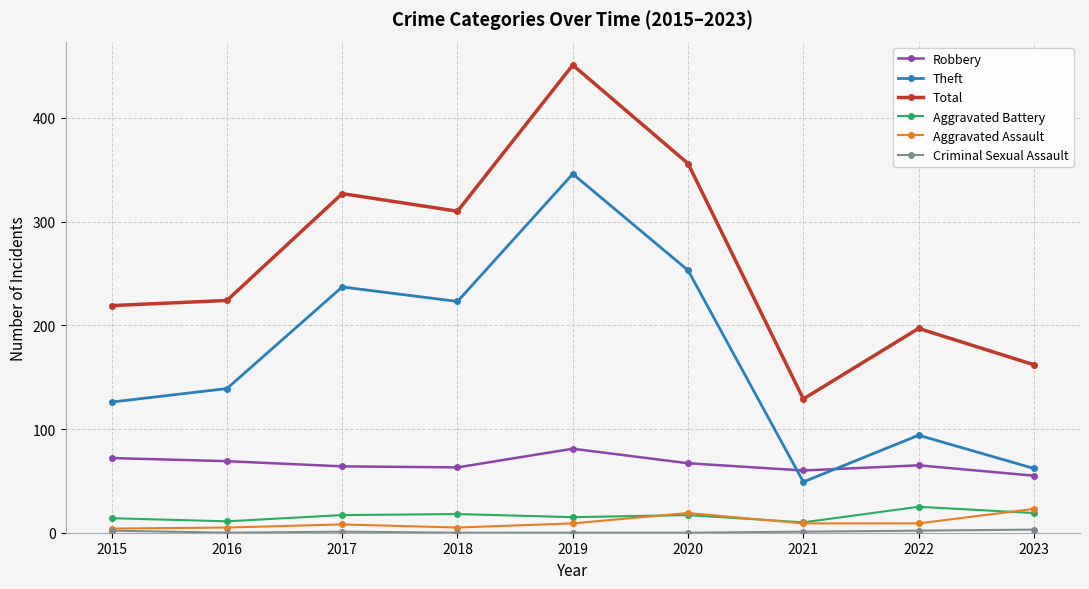

How many distinct data groups are displayed?

6